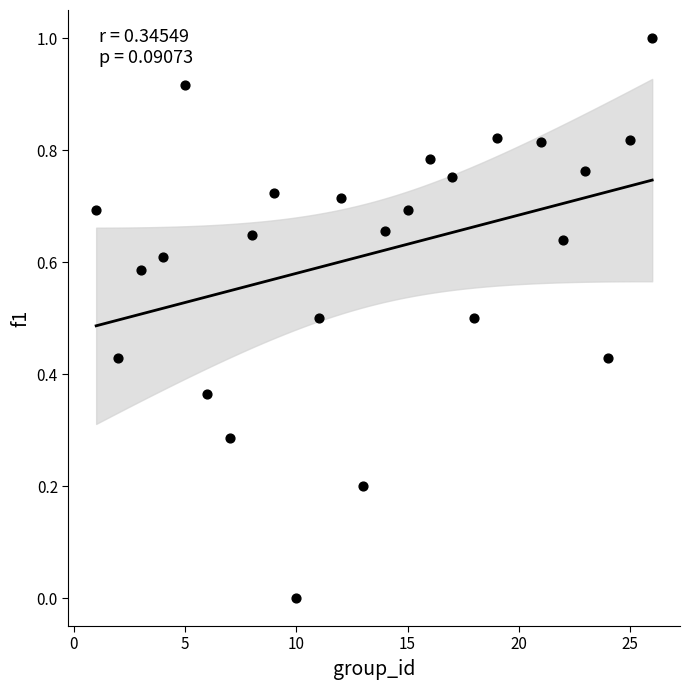

What is the range of X values (max minus min)?

25.0